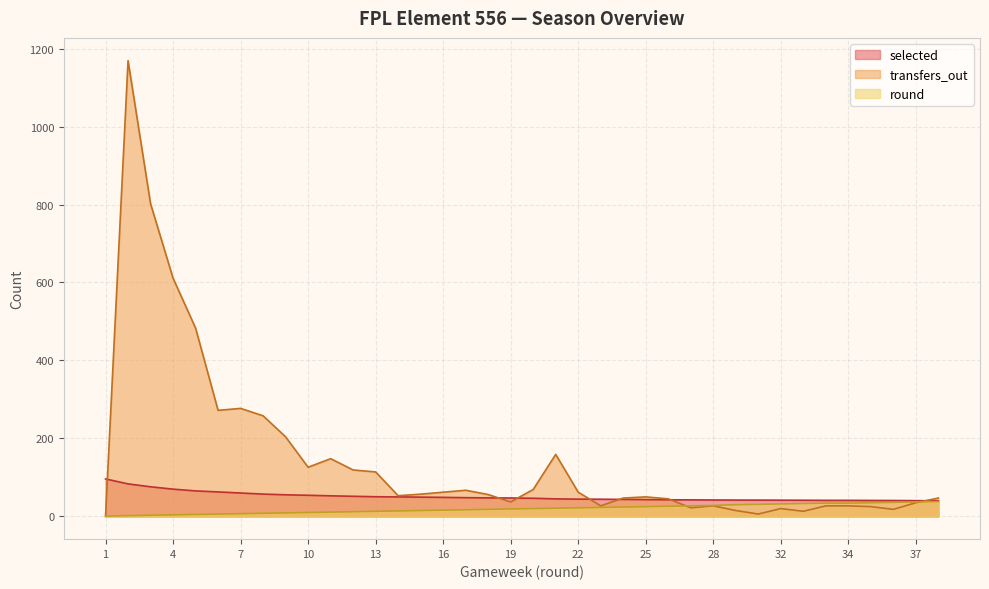

True or false: round has more than 2 points higher than both neighbors.

False